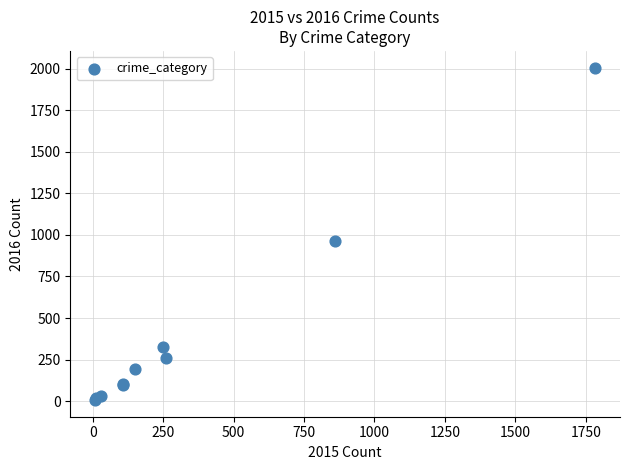

What Y value in the scatter plot is closest to 1006?

966